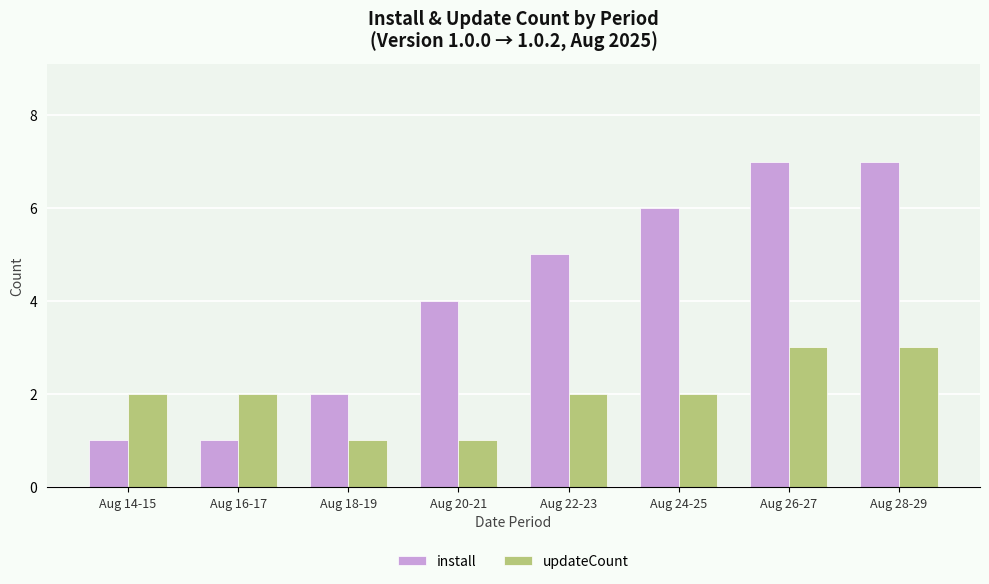

How many bars are there in total?

16